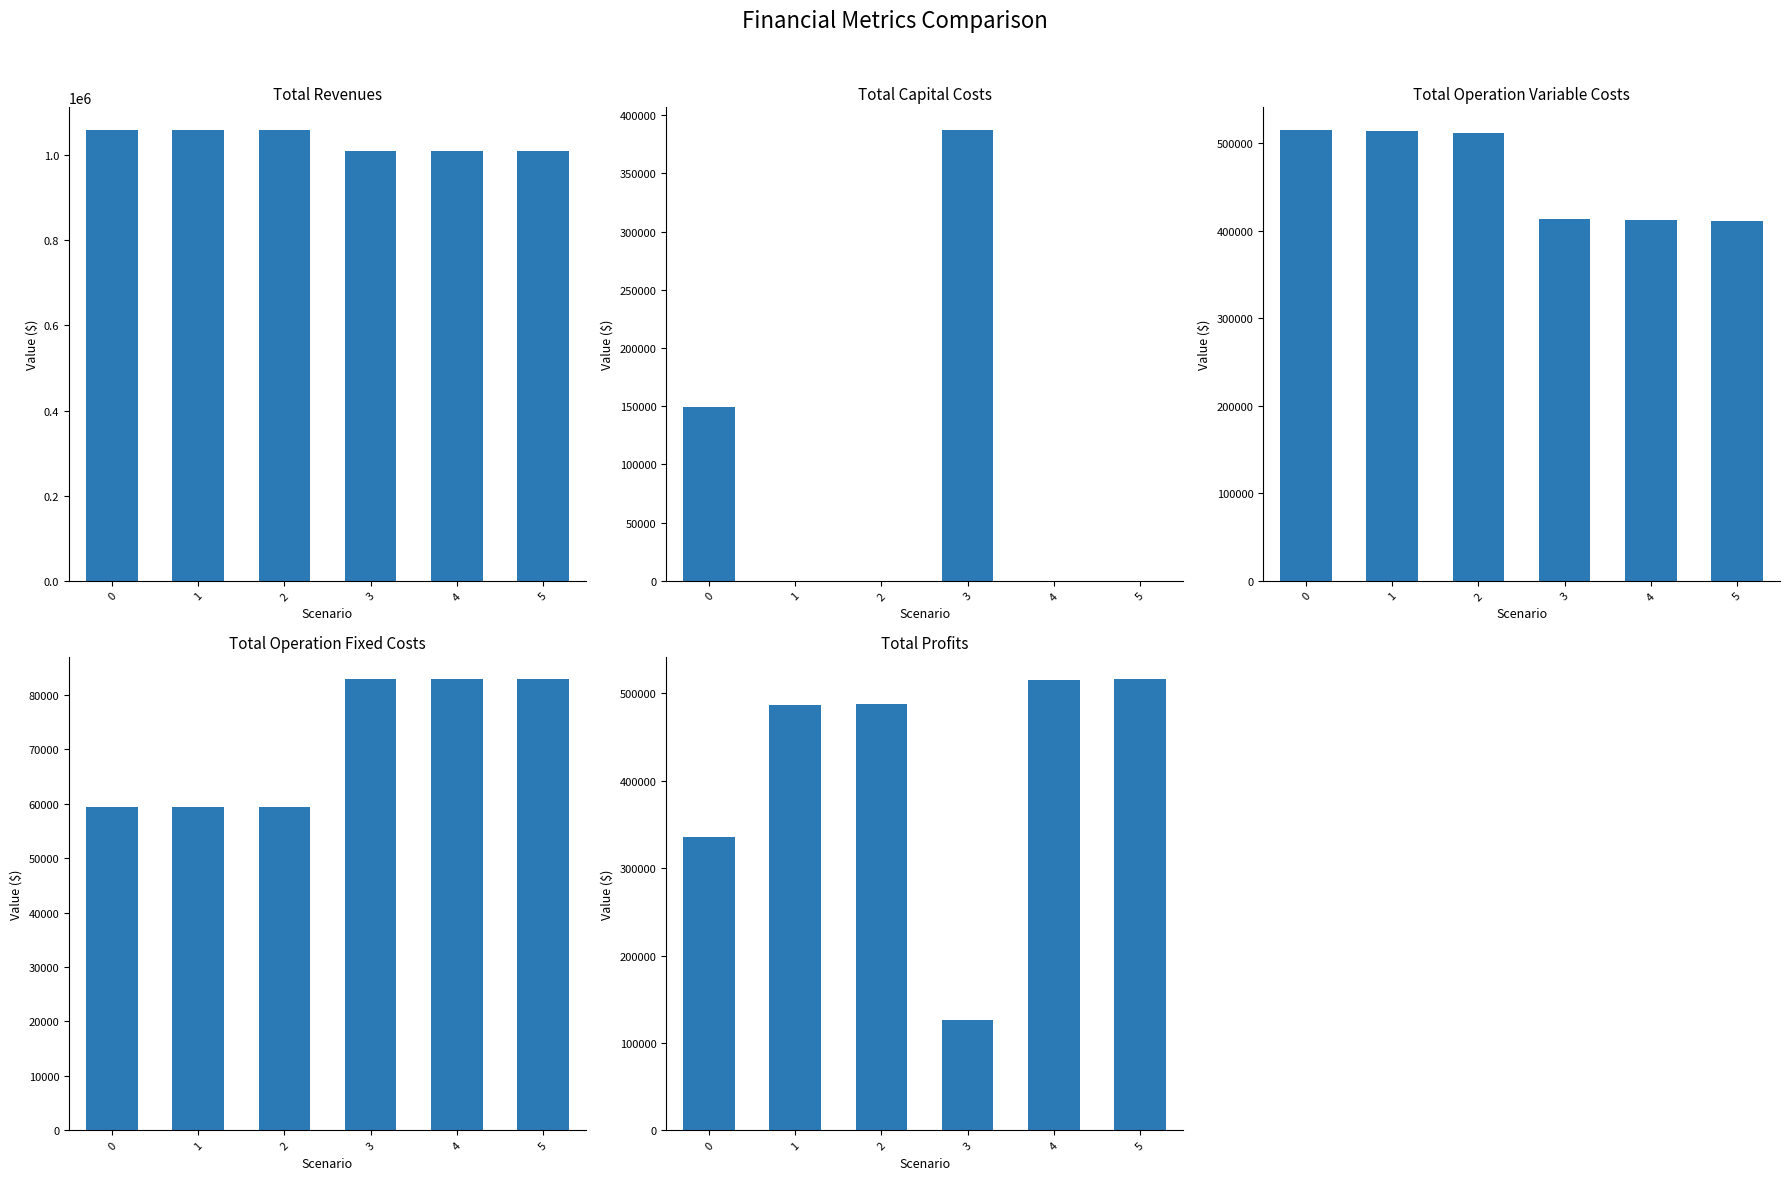

At which category is the sum across all series the highest?

2